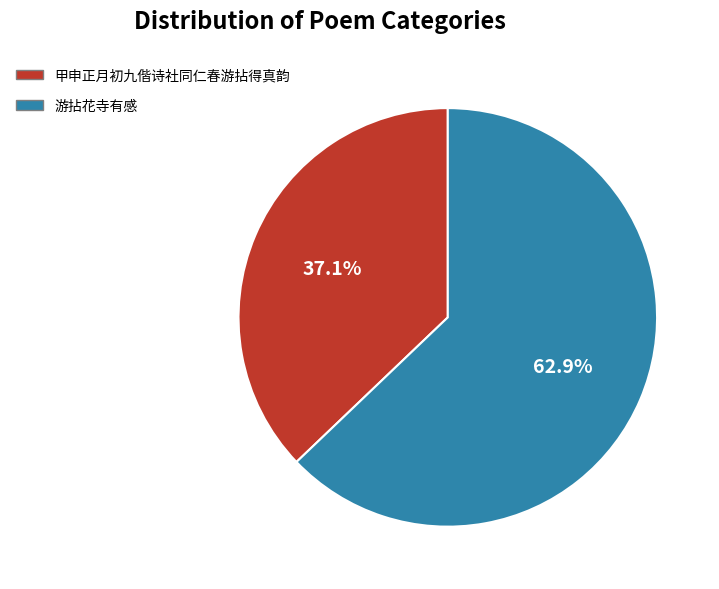

True or false: 甲申正月初九偕诗社同仁春游拈得真韵 accounts for 37% of the total.

True